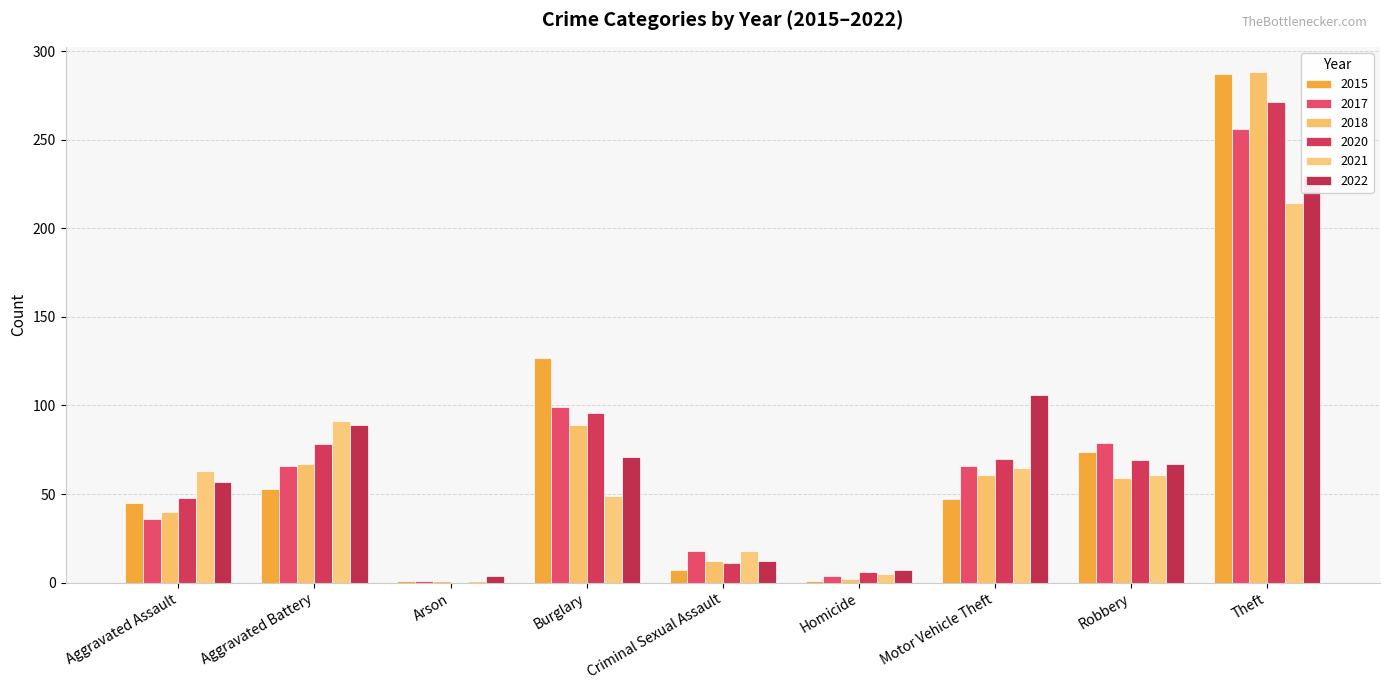

Reading left to right, list all the values displayed in this chart.

2015: 45	53	1	127	7	1	47	74	287
2017: 36	66	1	99	18	4	66	79	256
2018: 40	67	1	89	12	2	61	59	288
2020: 48	78	0	96	11	6	70	69	271
2021: 63	91	1	49	18	5	65	61	214
2022: 57	89	4	71	12	7	106	67	230